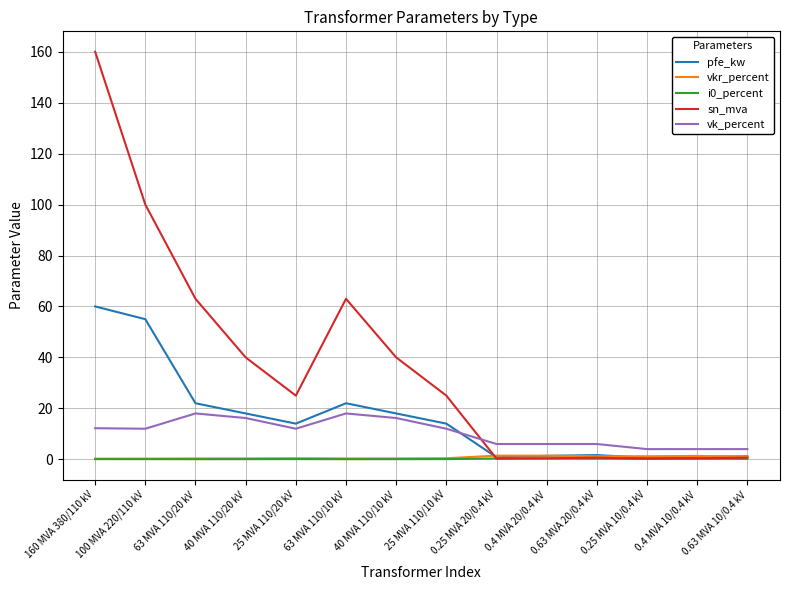

At which label does pfe_kw reach its peak?

160 MVA 380/110 kV